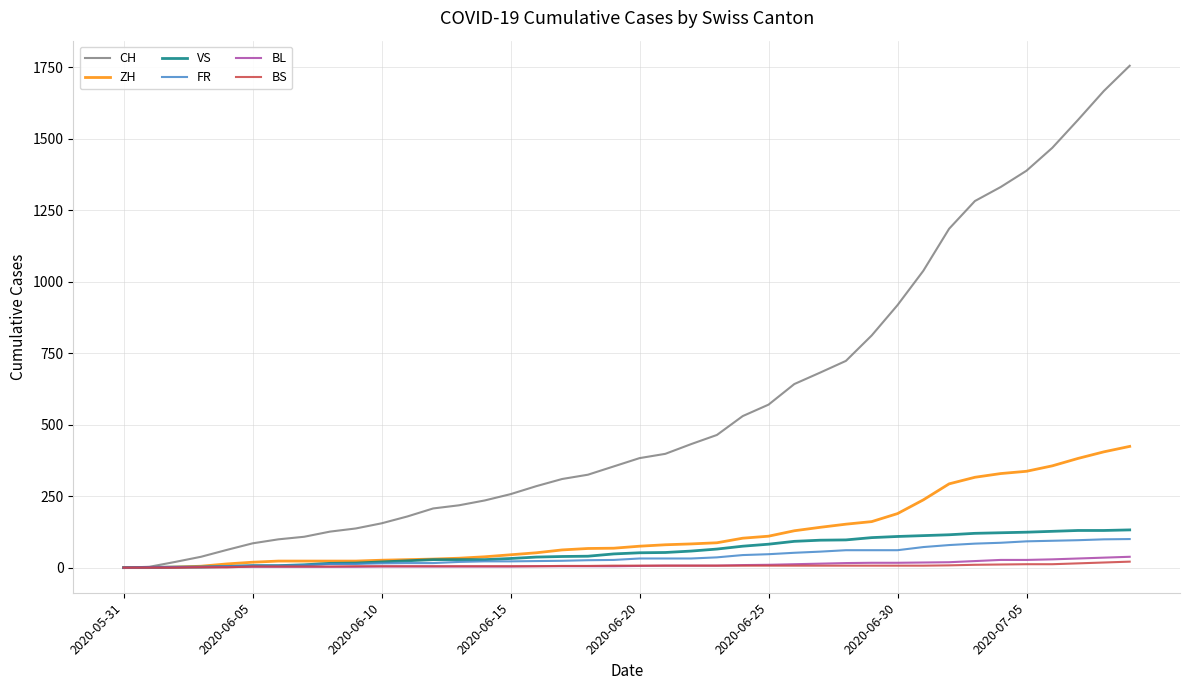

What is the maximum value shown in the chart?

1755